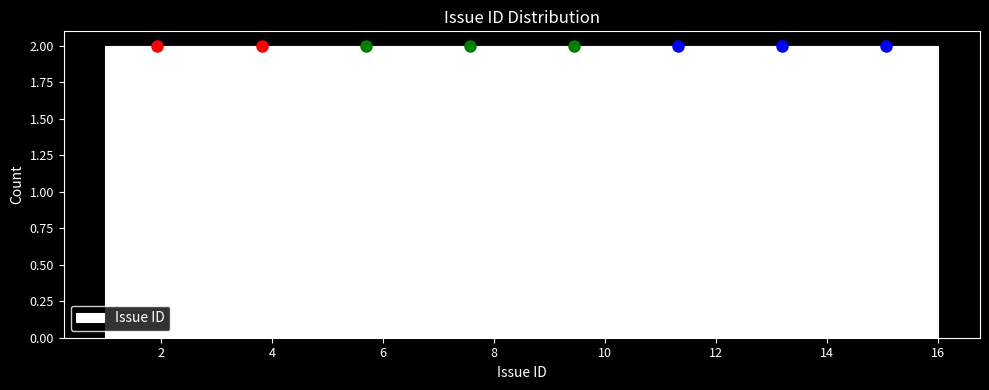

Reading left to right, list every bar in this chart as the range it spans on the x-axis followed by its height. Neither the bar edges nor the heights are printed on the chart, so give them approximately, as read against the axes.

1.0 to 2.8: 2
2.8 to 4.8: 2
4.8 to 6.6: 2
6.6 to 8.6: 2
8.6 to 10.4: 2
10.4 to 12.2: 2
12.2 to 14.2: 2
14.2 to 16.0: 2